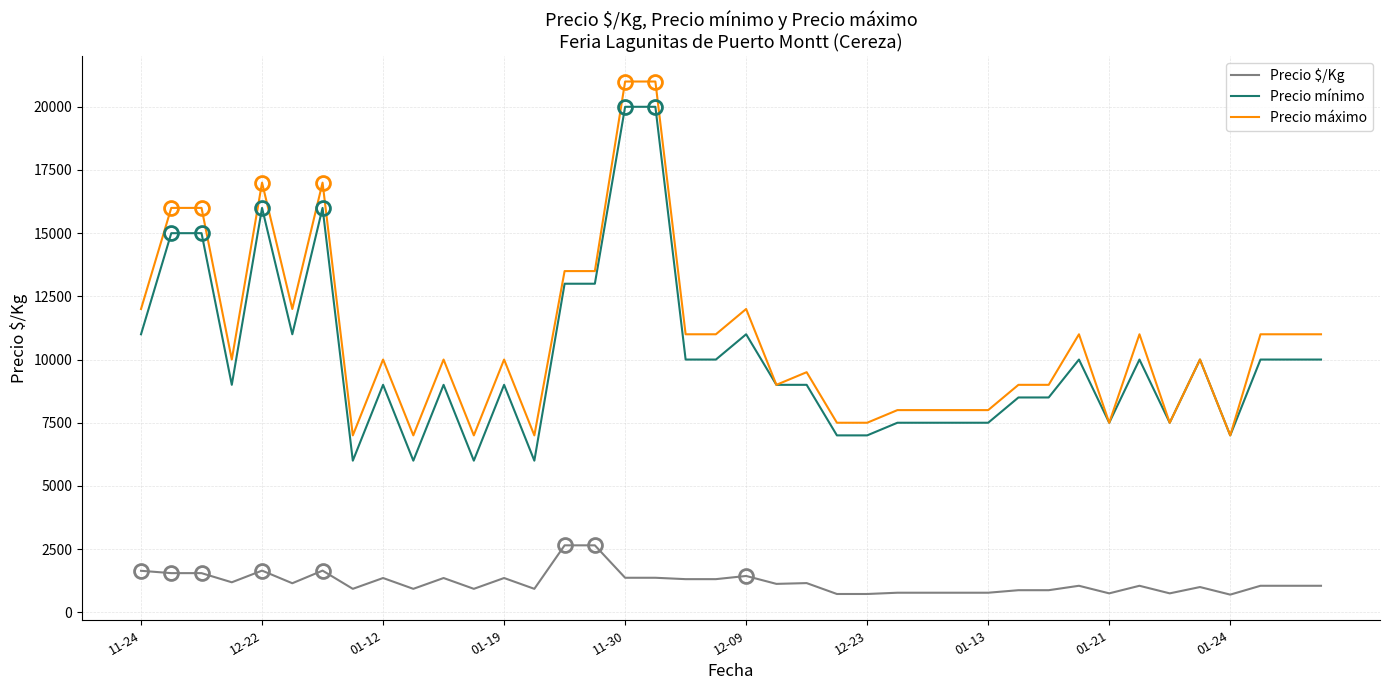

True or false: Precio máximo and Precio $/Kg cross at least once.

False